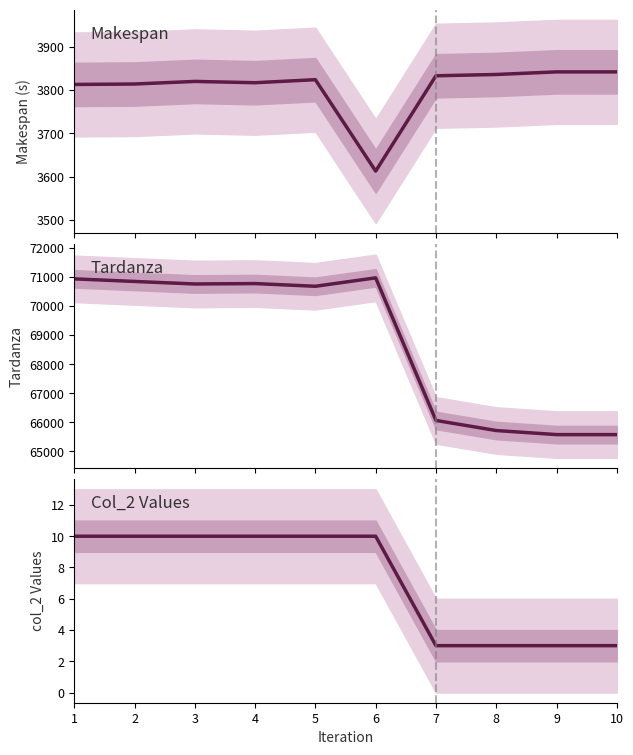

What is the lowest value of the Tardanza series?

65578